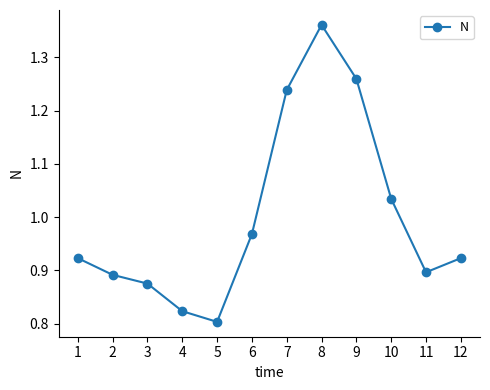

True or false: the data has more than 1 interior local peaks.

False